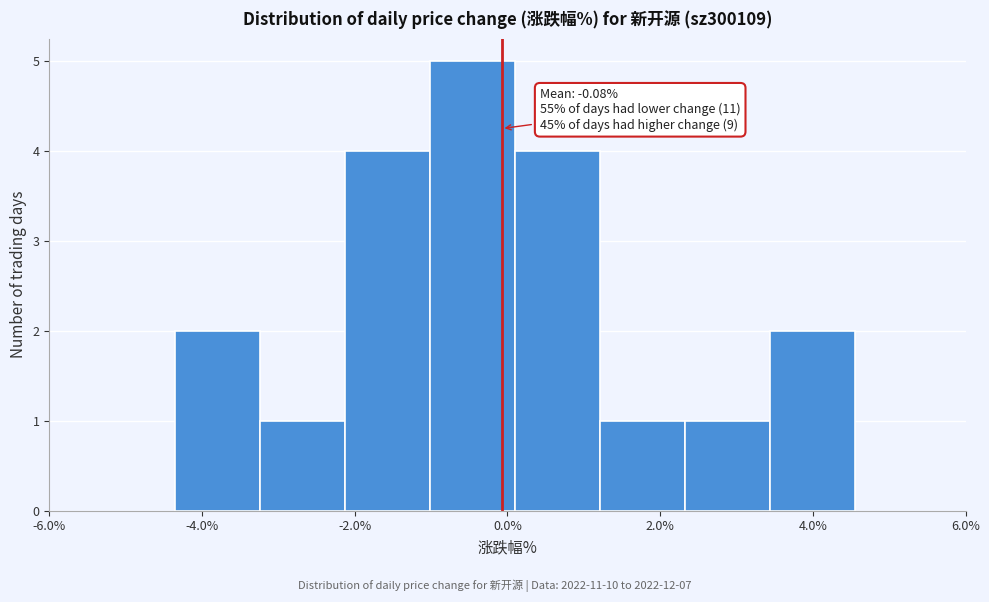

Over which range of the x-axis is the bar tallest?

-1.0 to 0.2